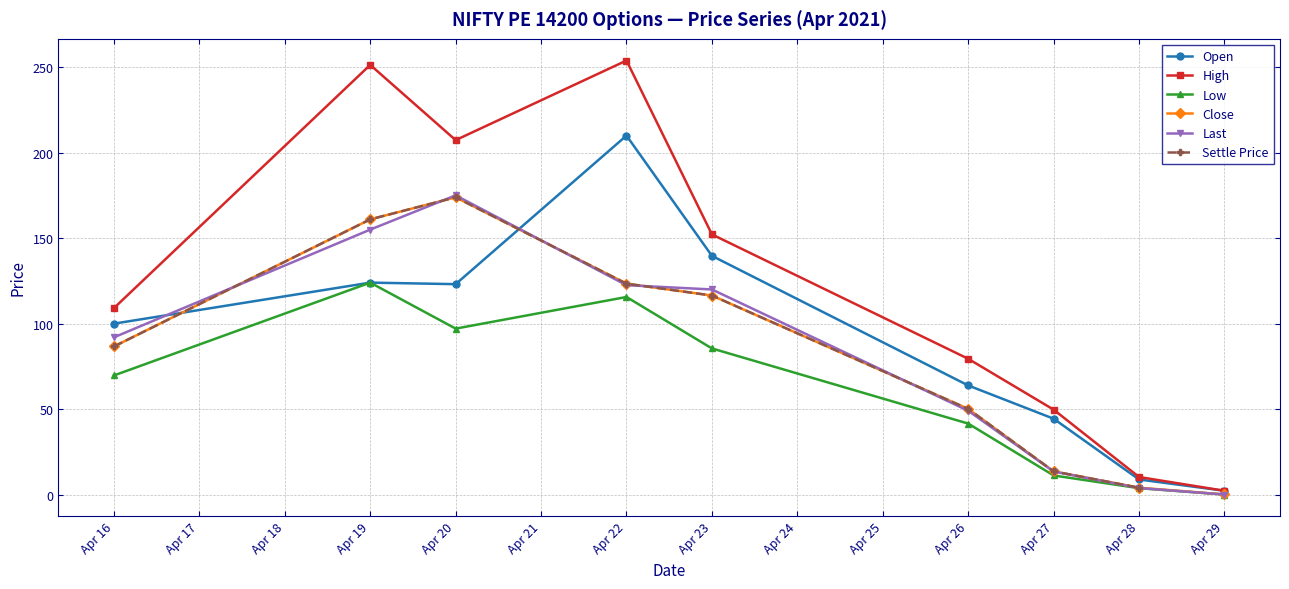

How many data points in Open are less than 100?

4